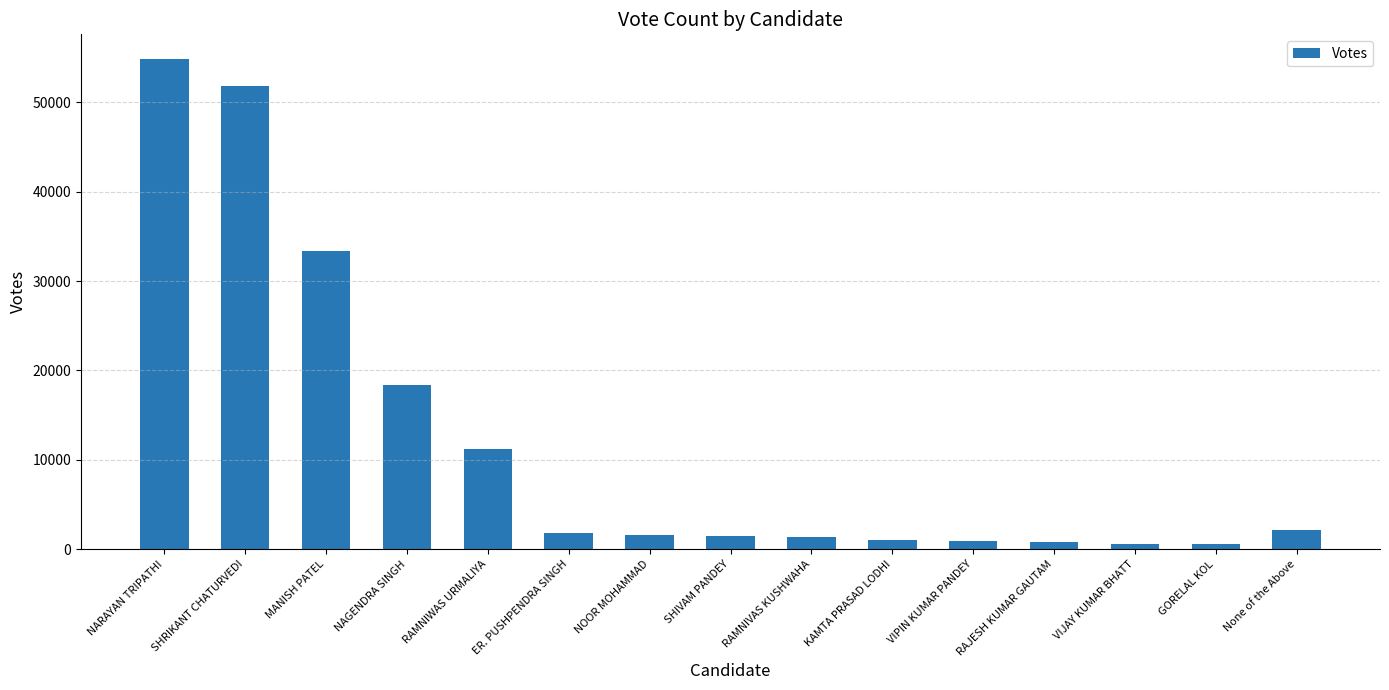

At which label is the value closest to 27731?

MANISH PATEL